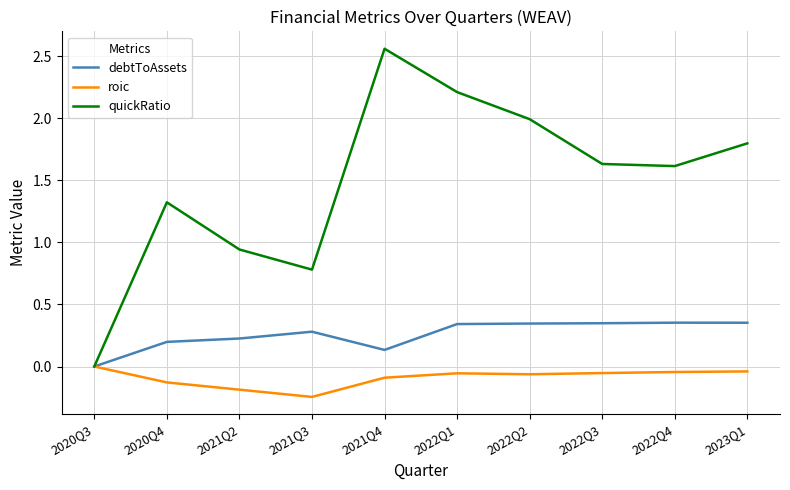

List the series in order of their peak value, lowest first.

roic, debtToAssets, quickRatio